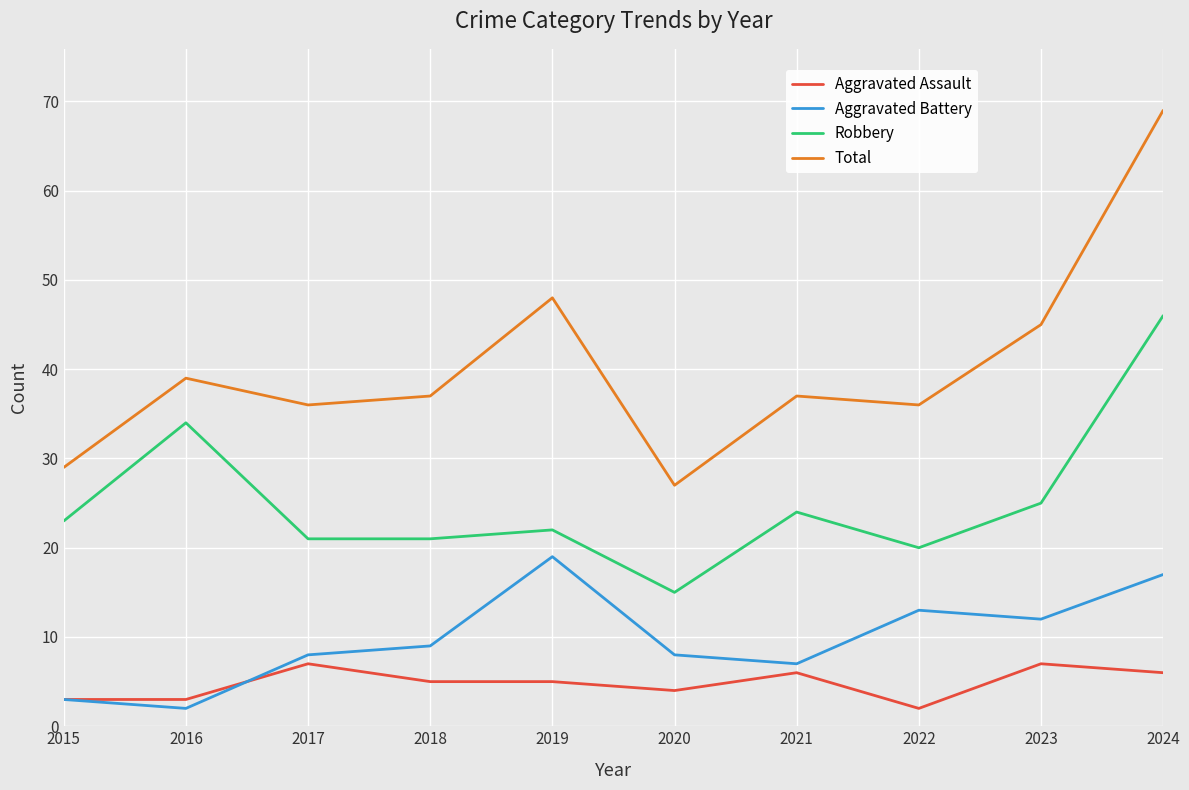

The Aggravated Battery series shows 8 at 2020. True or false?

True